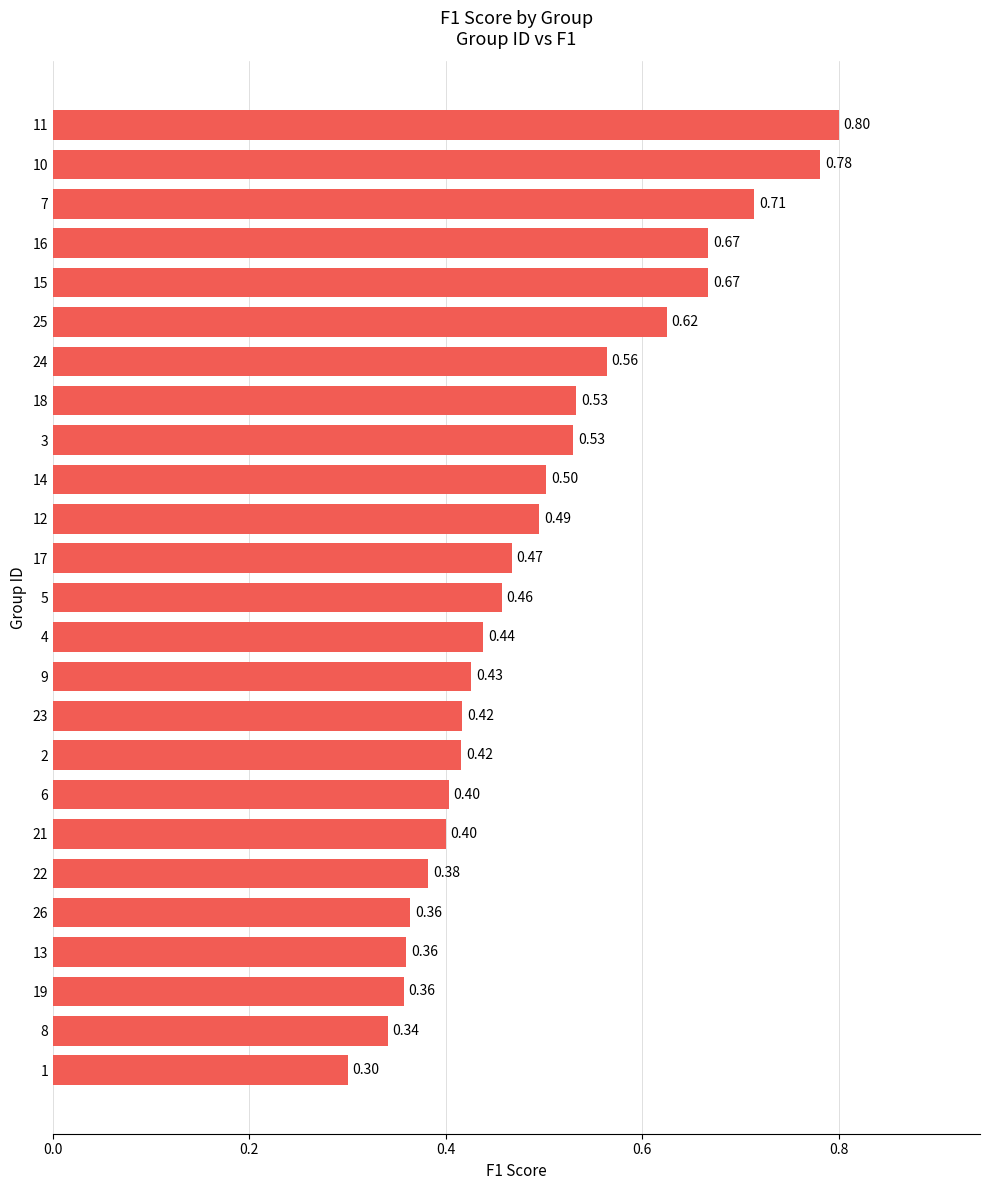

Between 3 and 14, which is larger?

3